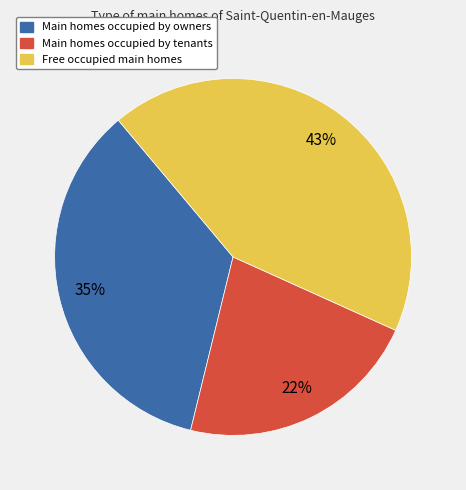

To the nearest percent, what is the difference between the Main homes occupied by tenants and Main homes occupied by owners slice percentages?

13%